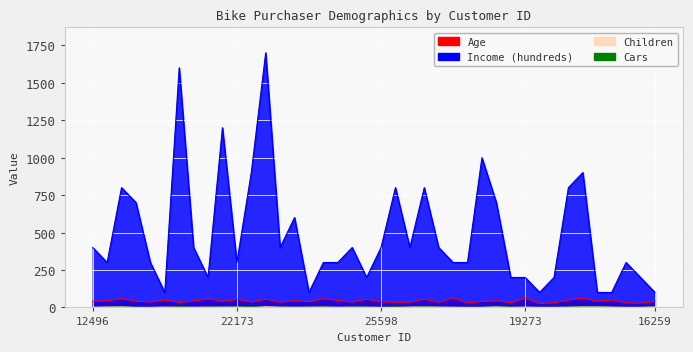

Rank the series by their maximum value, from highest to lowest.

Income, Age, Children, Cars